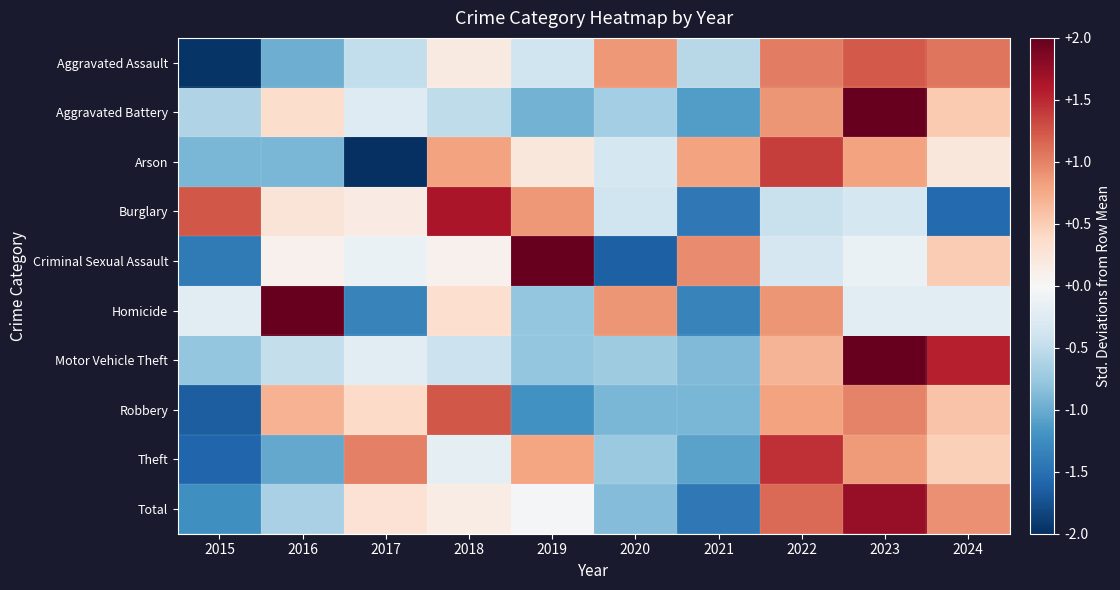

At 2024, list the series in order from largest to smallest.

Motor Vehicle Theft, Aggravated Assault, Total, Robbery, Aggravated Battery, Criminal Sexual Assault, Theft, Arson, Homicide, Burglary